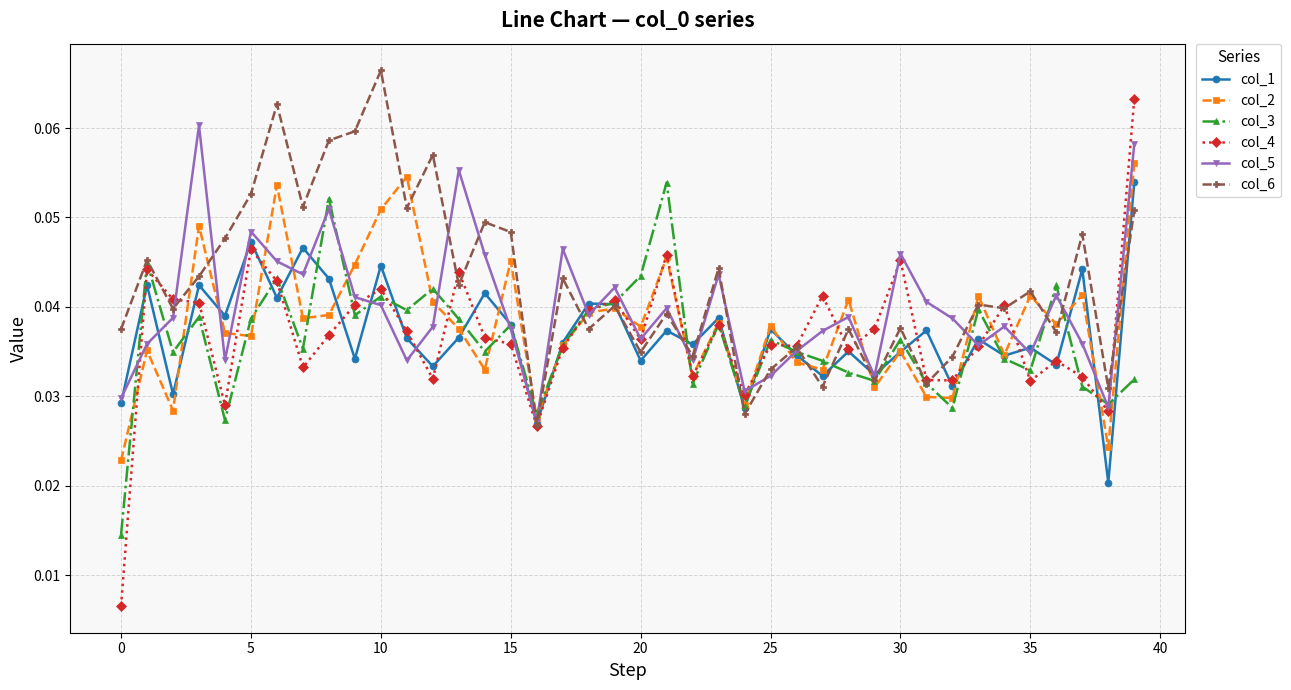

Does the chart display data point markers on the line(s)?

Yes